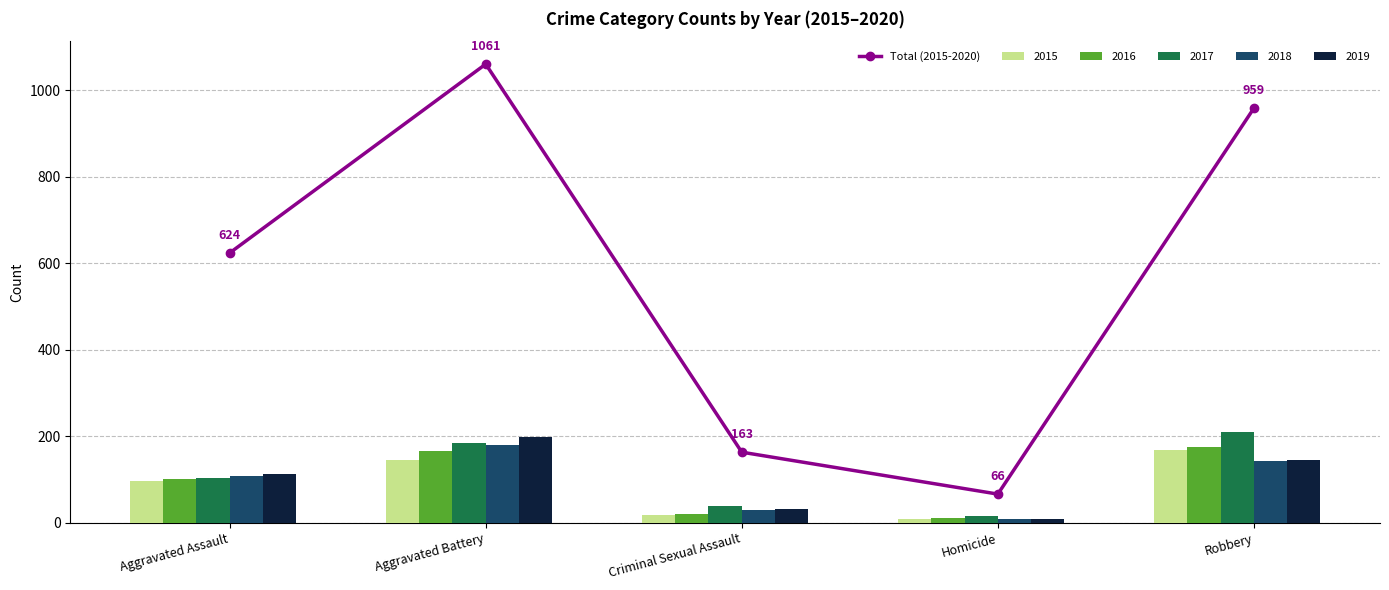

What value does the data have at Aggravated Assault?

624